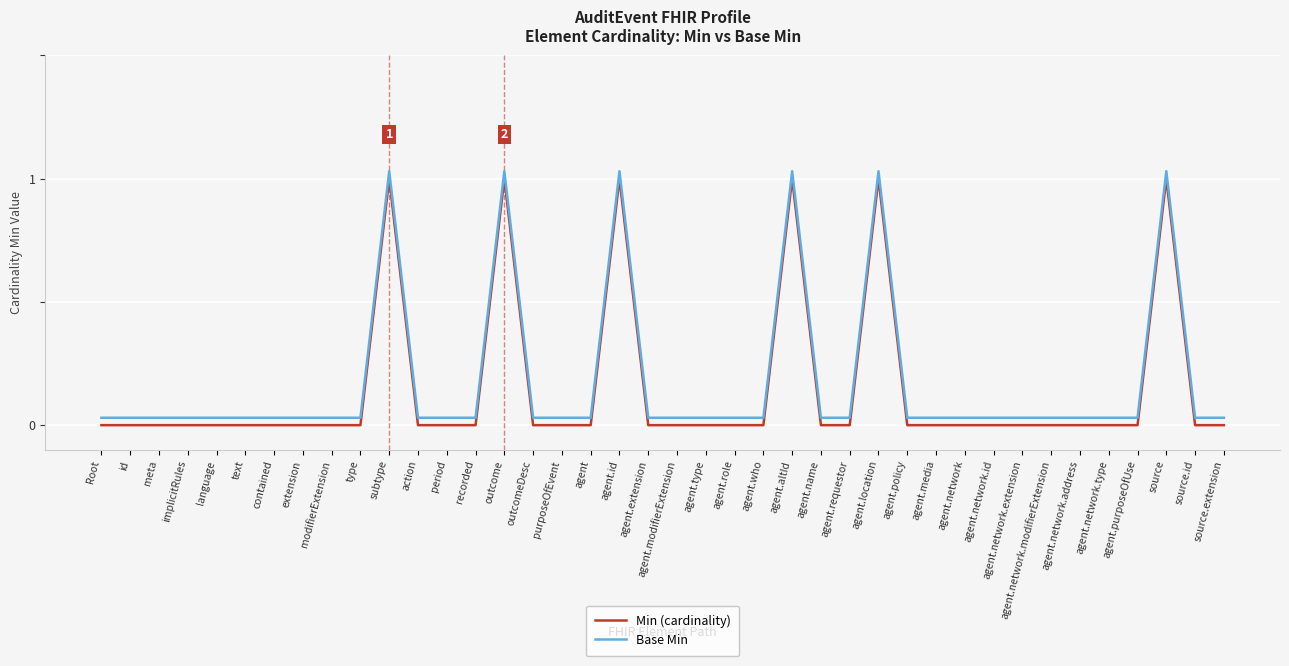

True or false: Min (cardinality) and Base Min cross at least once.

False